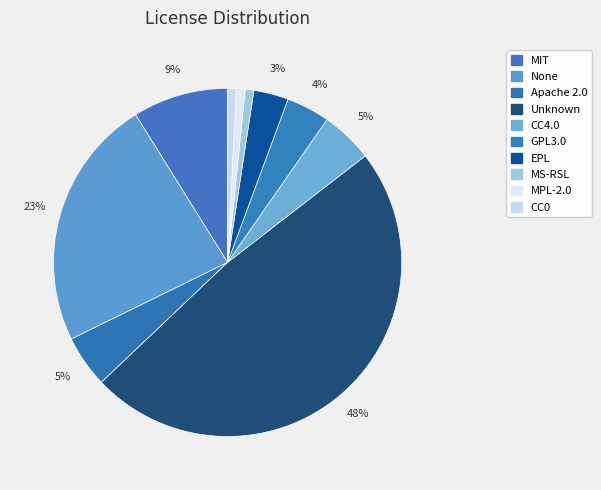

What percentage do EPL and Apache 2.0 together represent?

8.1%